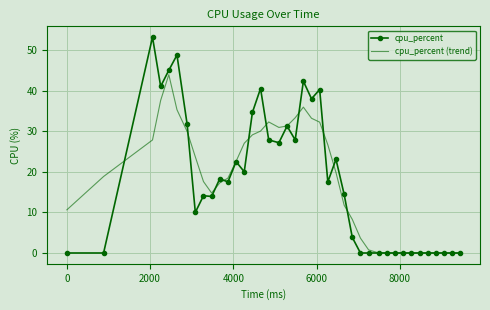

List the series in order of their peak value, highest first.

cpu_percent, cpu_percent (trend)